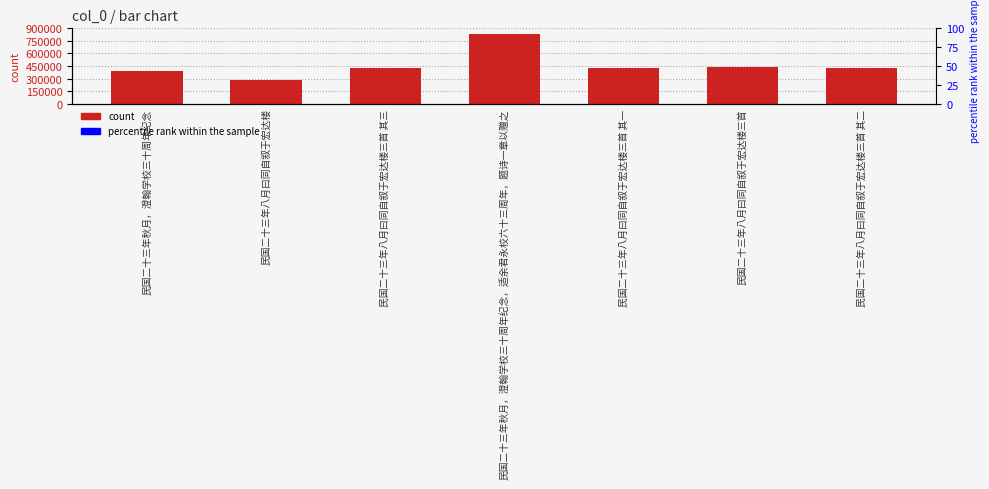

What is the difference between the values at 民国二十三年八月曰同自叙于宏达楼 and 民国二十三年八月曰同自叙于宏达楼三首?

144758